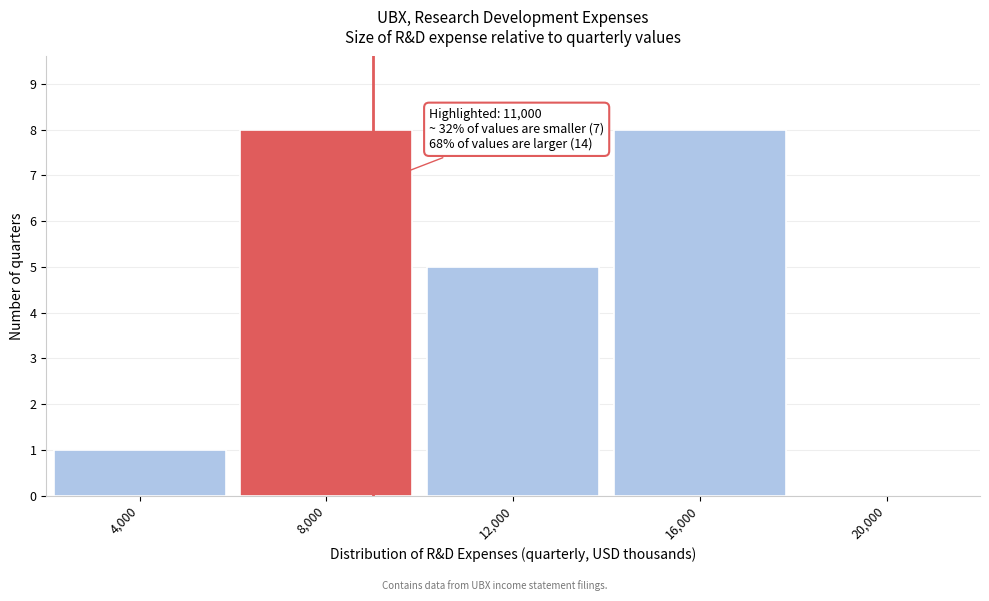

Reading left to right, transcribe all the data shown in this chart.

4,000=1	8,000=8	12,000=5	16,000=8	20,000=0